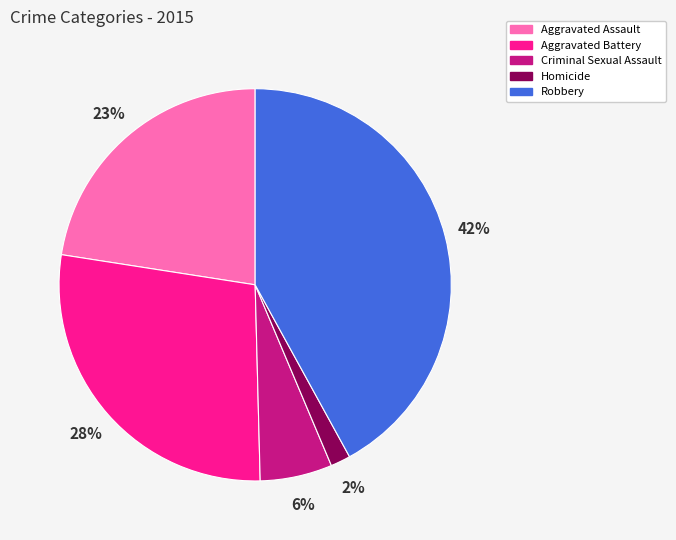

To the nearest percent, what is the difference between the Aggravated Battery and Criminal Sexual Assault slice percentages?

22%